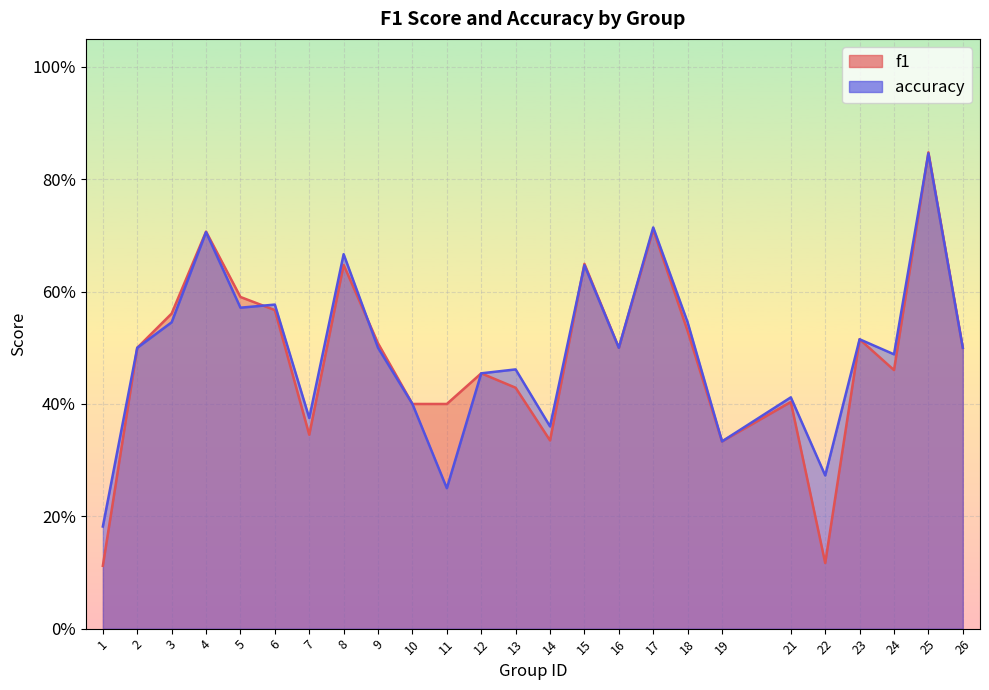

What is the total value across all series at 11?

0.7